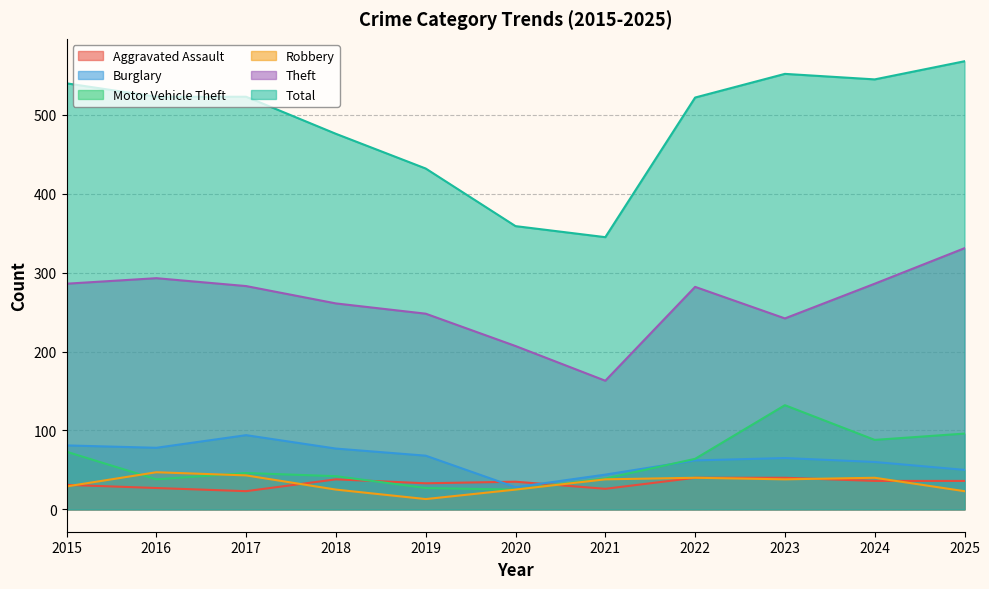

How many interior local peaks does the Total series have?

1